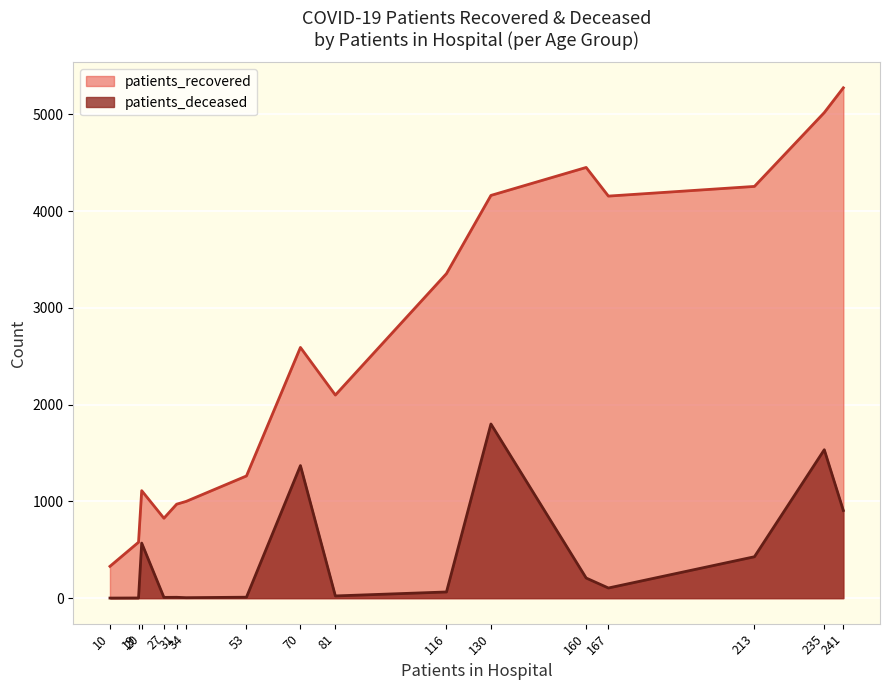

What is the difference between the maximum and minimum values in the patients_recovered series?

4945